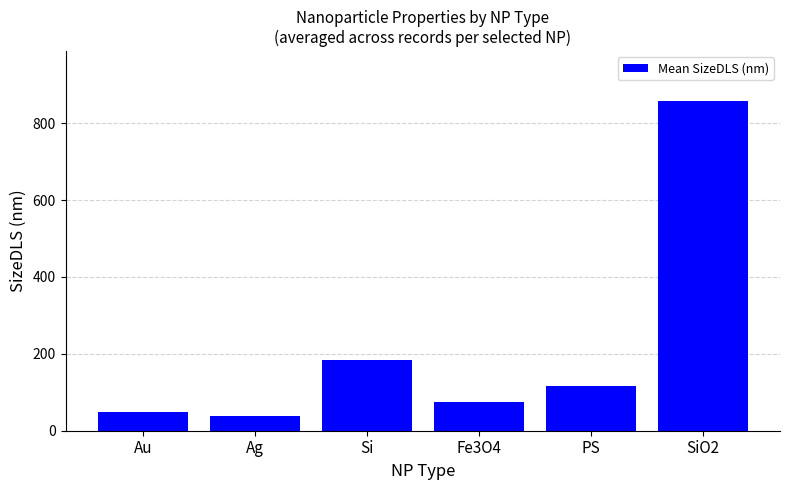

List the labels in order of value, largest first.

SiO2, Si, PS, Fe3O4, Au, Ag